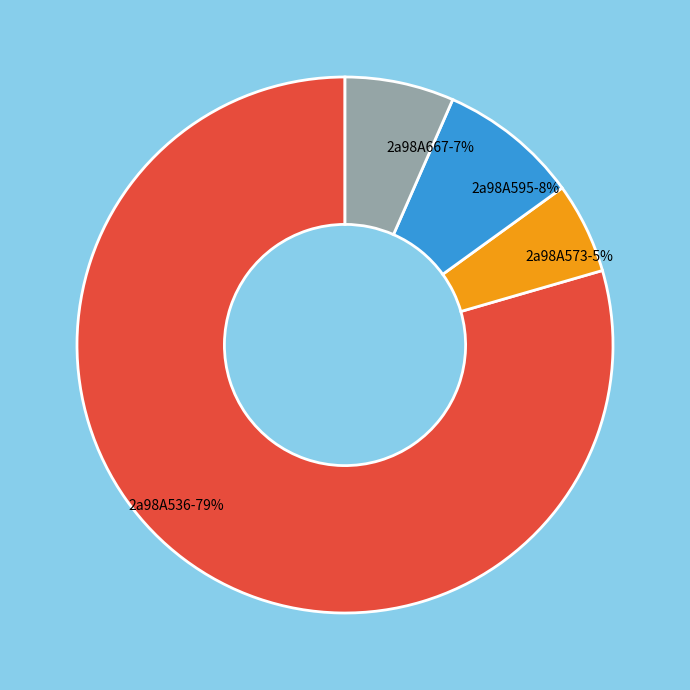

What is the largest slice in the pie chart?

2a98A536